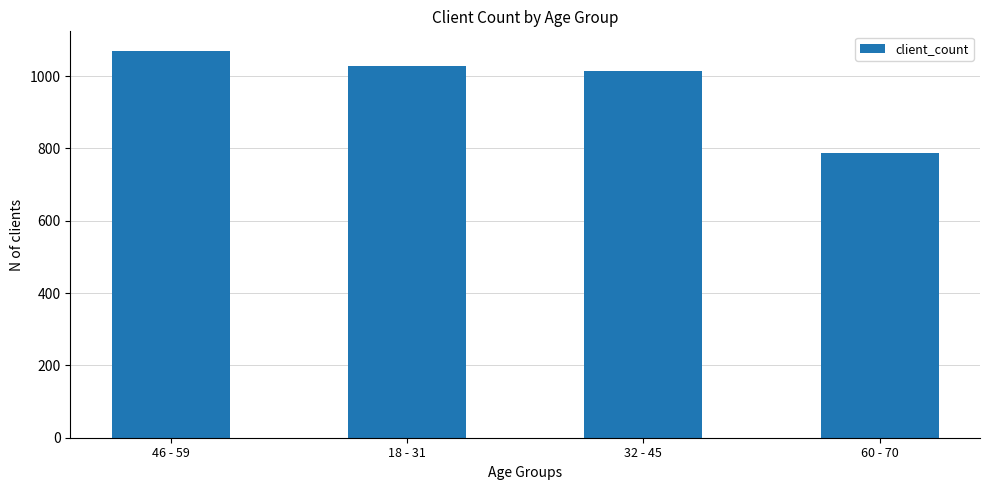

Does the chart contain stacked bars?

No